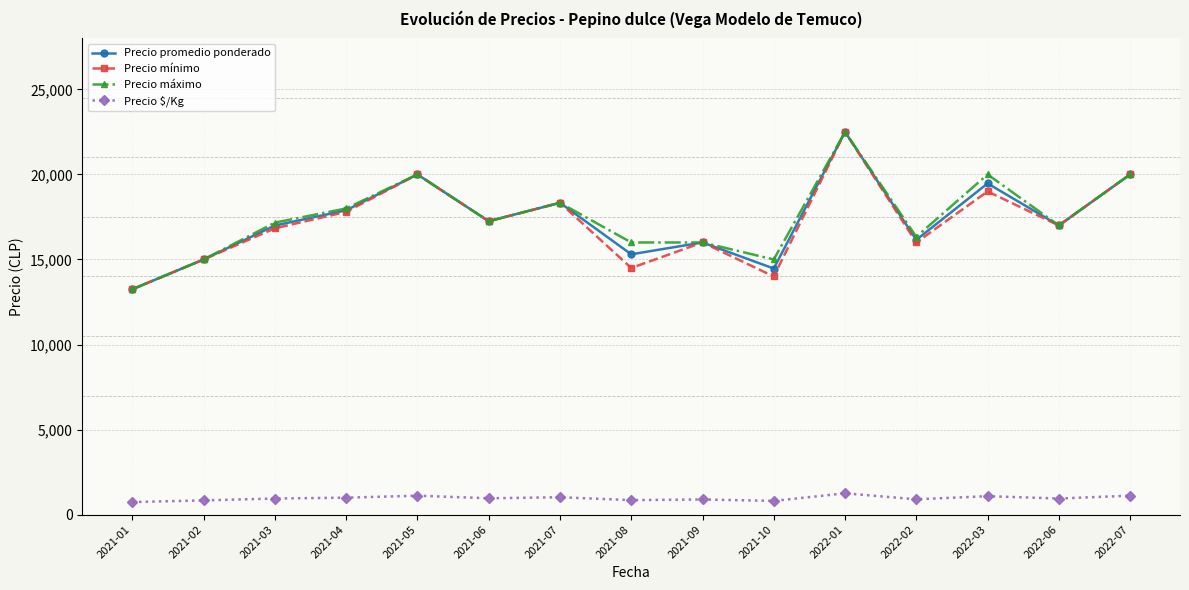

What is the approximate value of Precio promedio ponderado at 2021-05?

20000.0